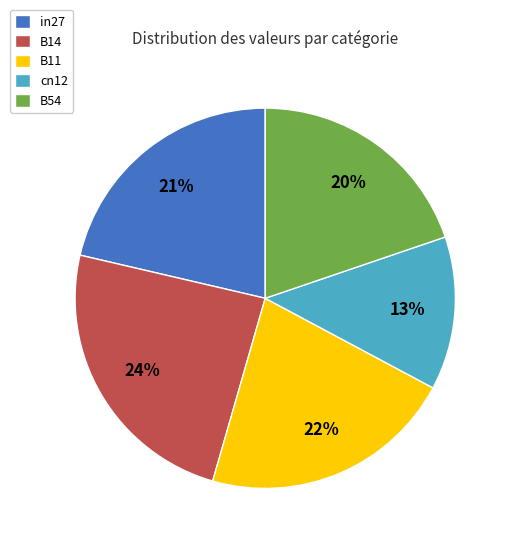

How many segments does this pie chart have?

5